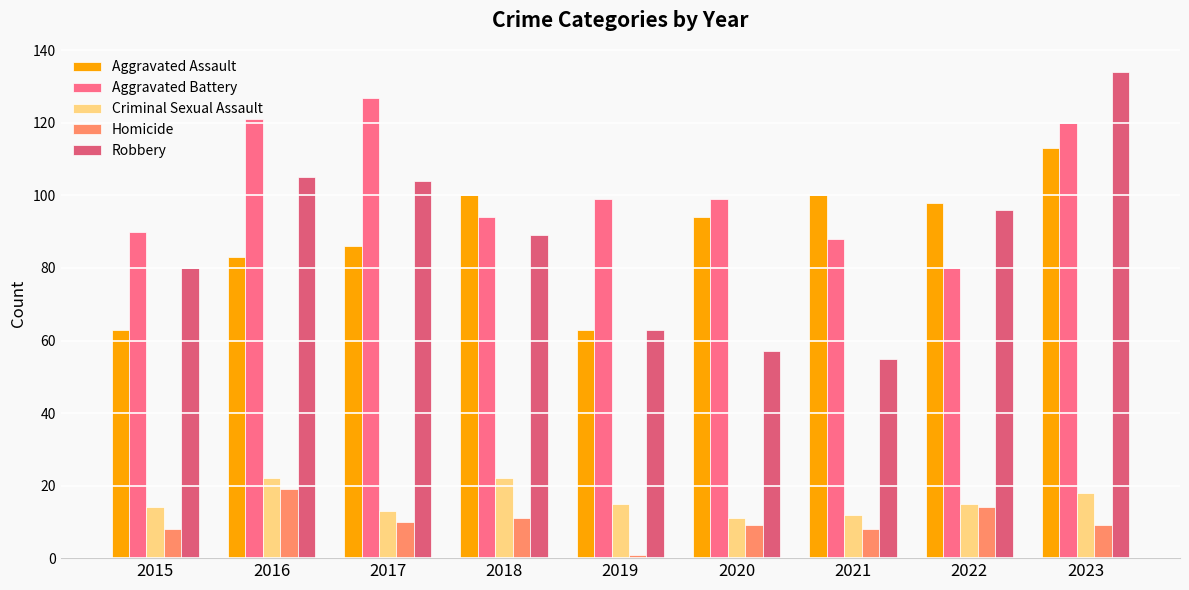

Reading left to right, transcribe all the data shown in this chart.

Aggravated Assault: 63	83	86	100	63	94	100	98	113
Aggravated Battery: 90	121	127	94	99	99	88	80	120
Criminal Sexual Assault: 14	22	13	22	15	11	12	15	18
Homicide: 8	19	10	11	1	9	8	14	9
Robbery: 80	105	104	89	63	57	55	96	134